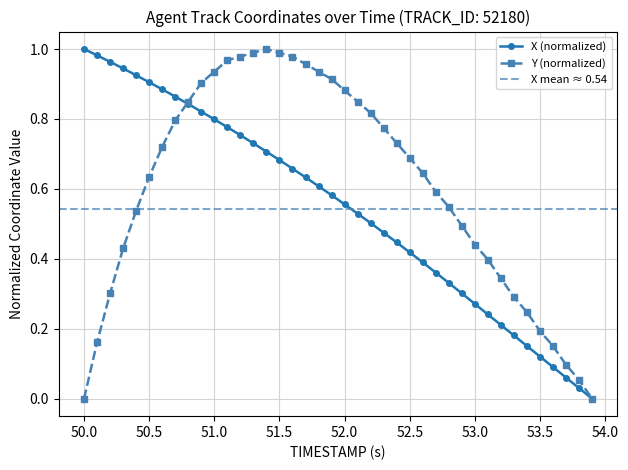

Count the number of data series in this chart.

2